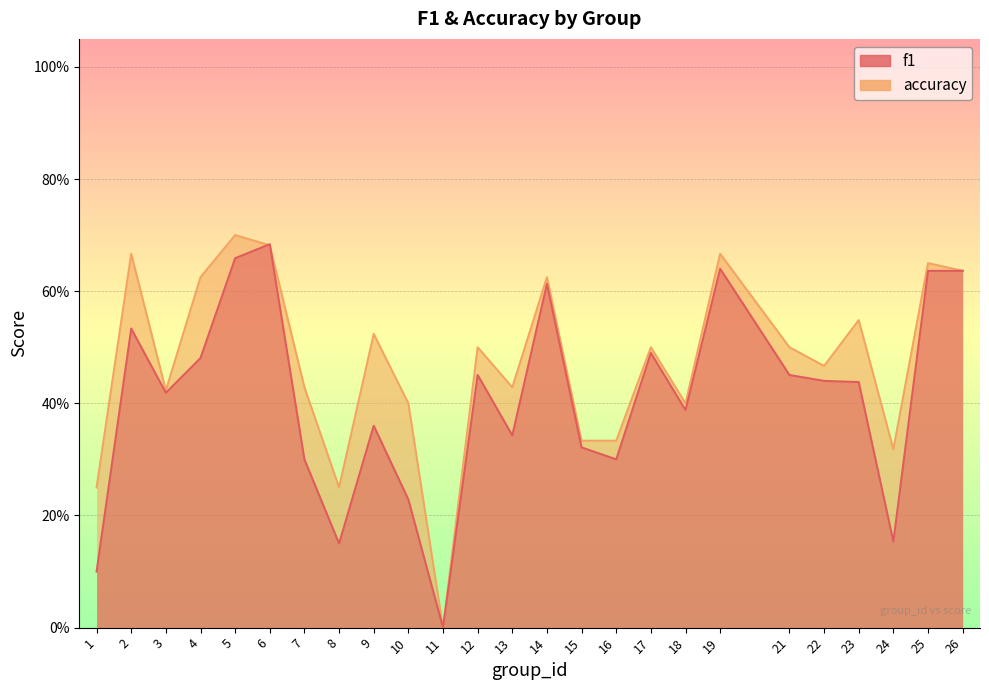

How many data points in f1 are above 0?

24